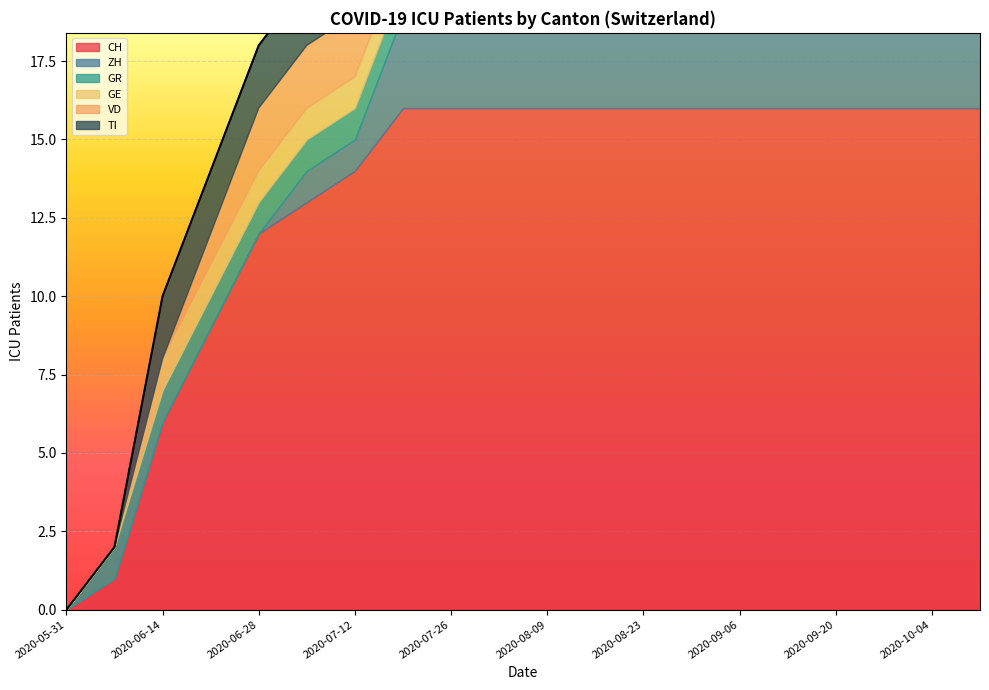

What is the difference between the maximum and minimum values in the TI series?

2